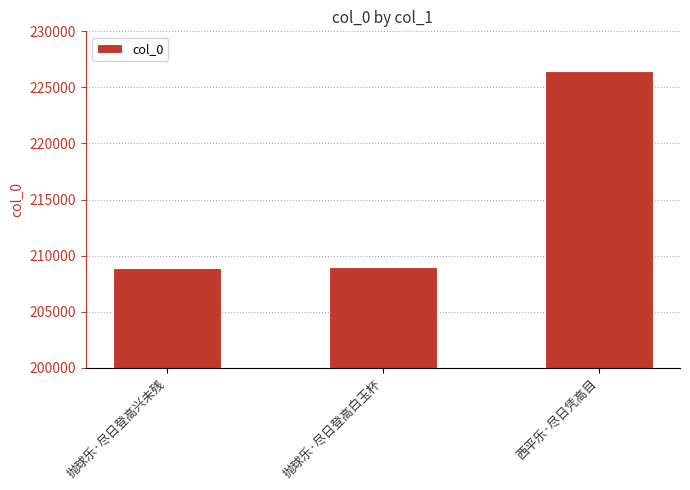

How many bars are there in total?

3